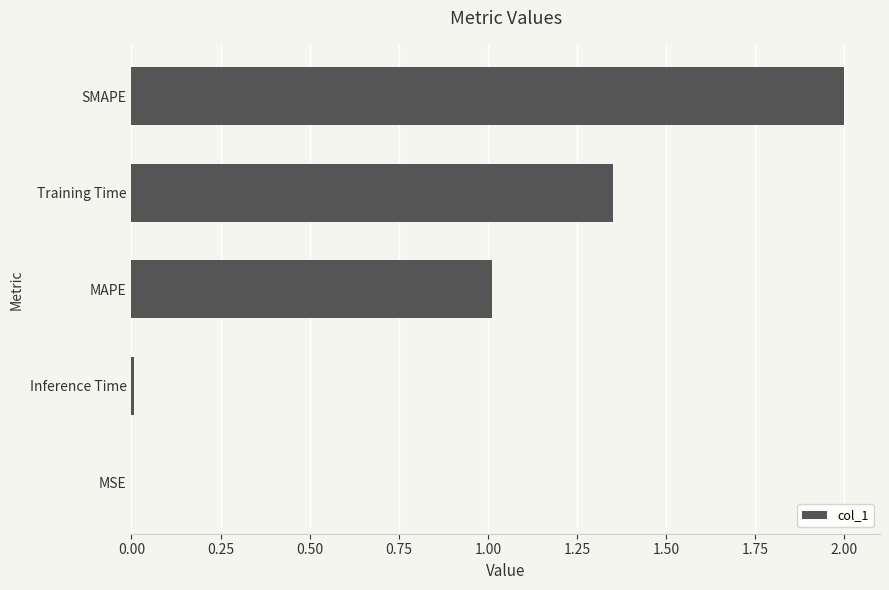

The value at Inference Time is 0.0. True or false?

True